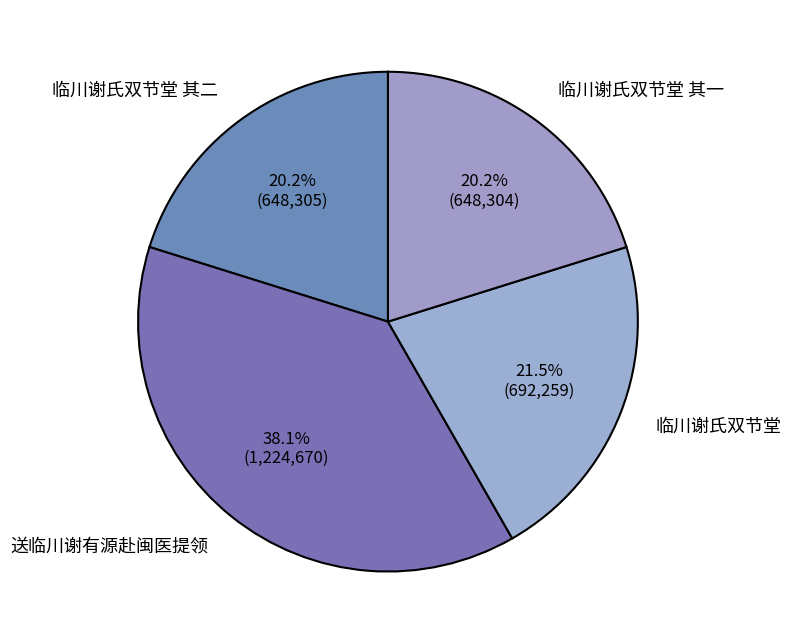

Which slice is the largest?

送临川谢有源赴闽医提领